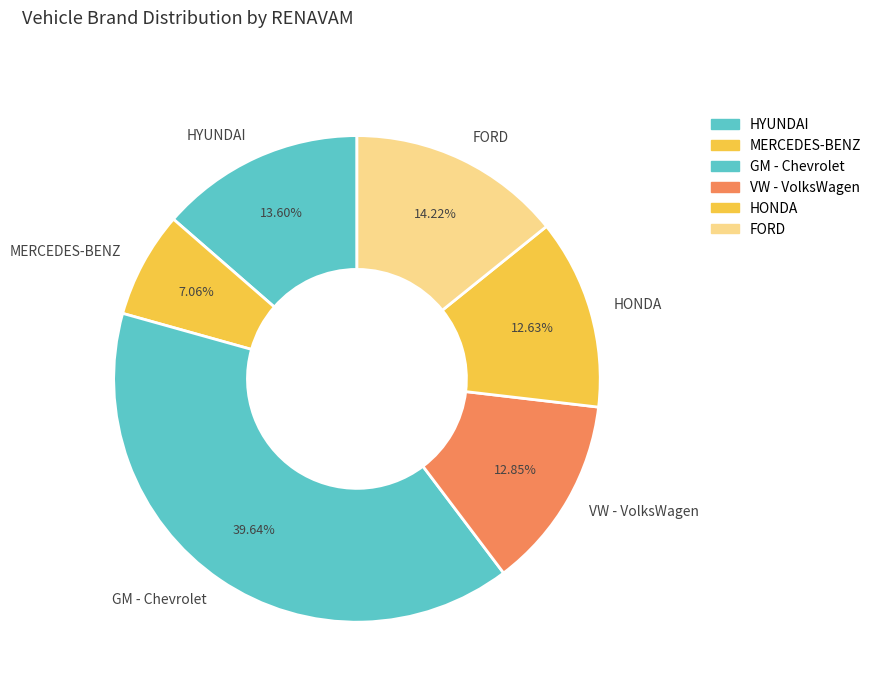

What is the smallest slice in the pie chart?

MERCEDES-BENZ